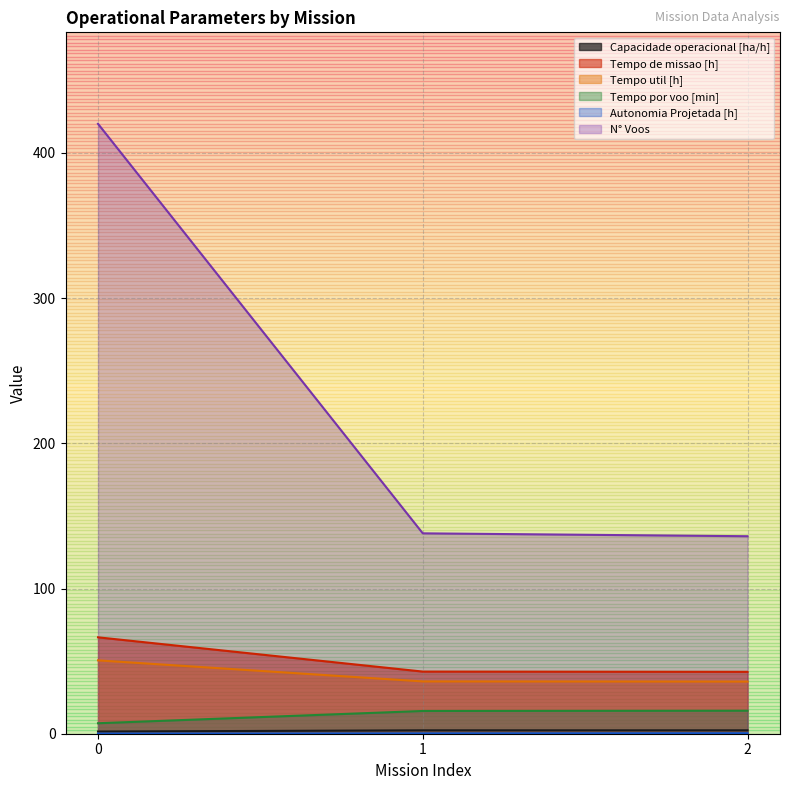

Where does the Capacidade operacional [ha/h] series first go above 2?

1